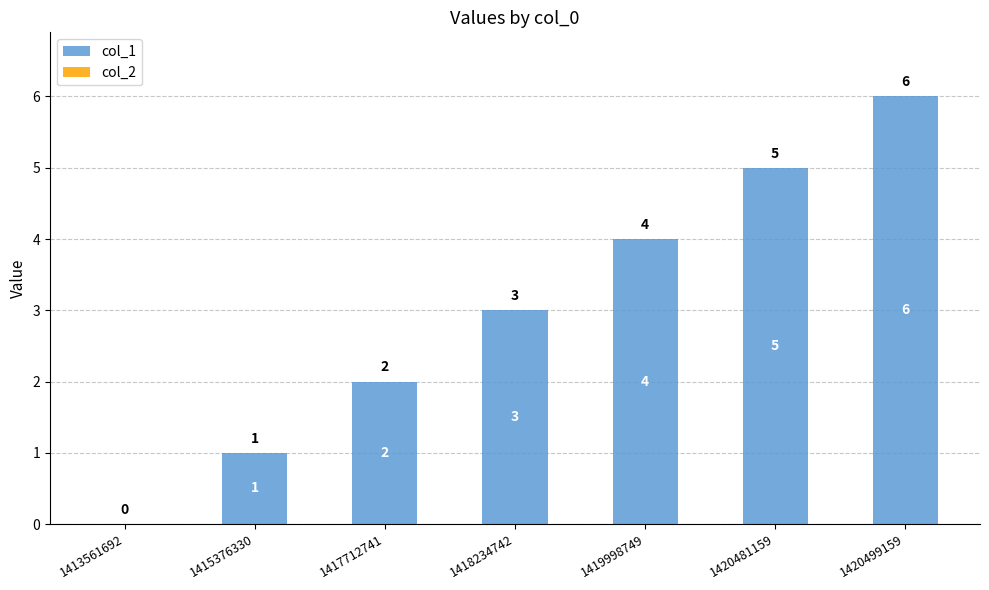

Are the bars horizontal?

No